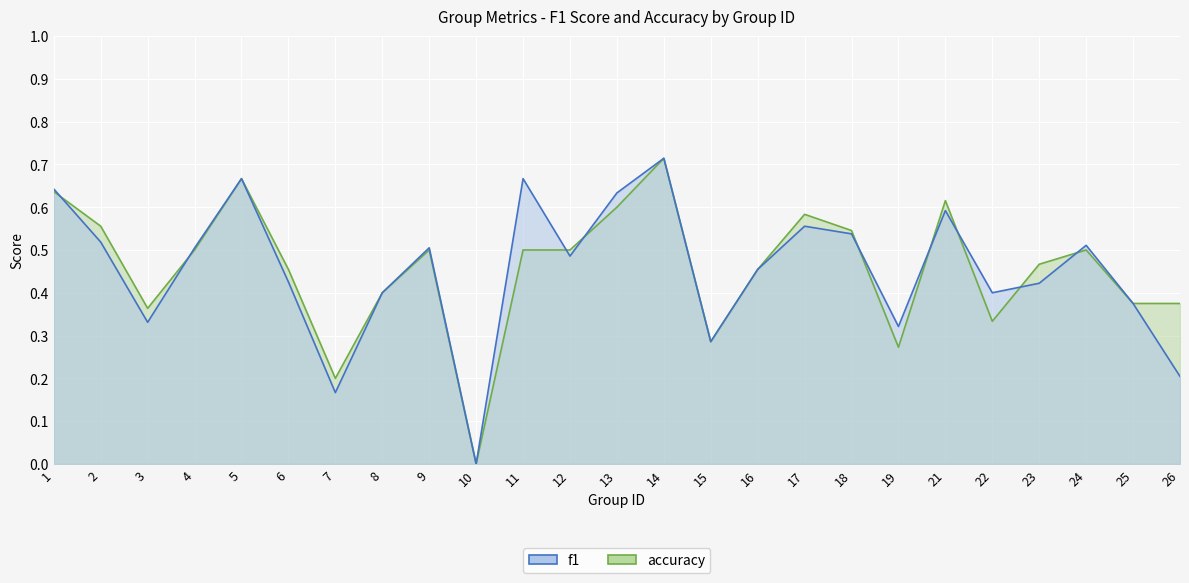

Which has a higher value, 14 or 3?

14